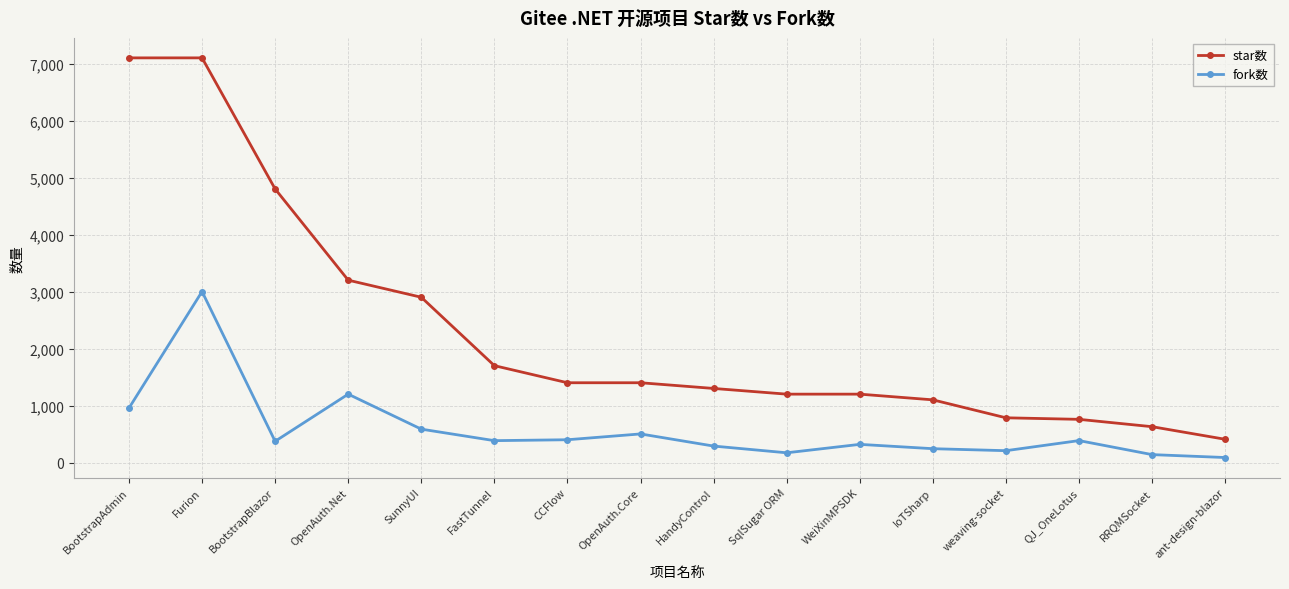

Which series changed the most between BootstrapBlazor and OpenAuth.Core?

star数